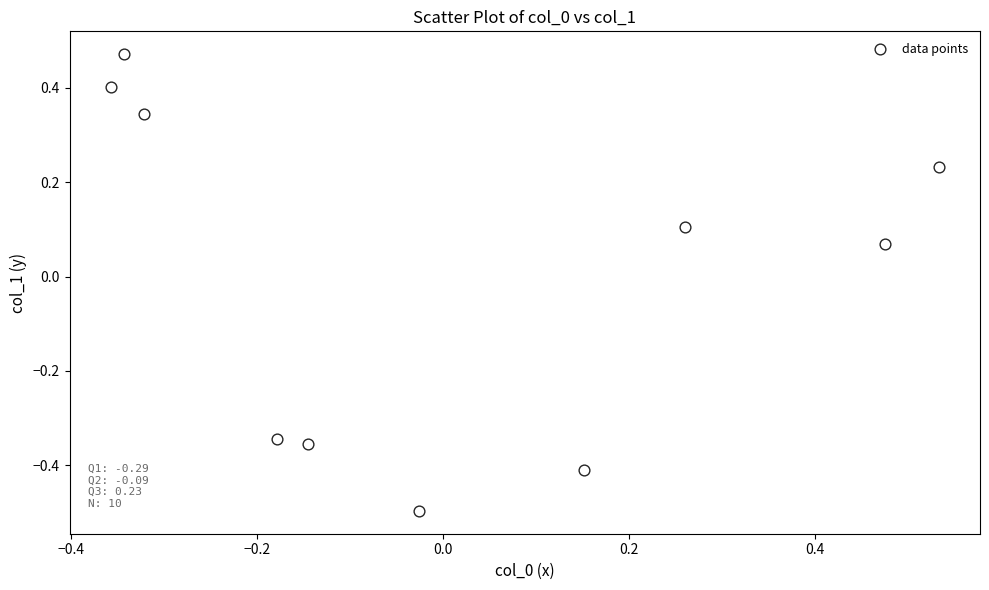

What is the range of X values (max minus min)?

0.9